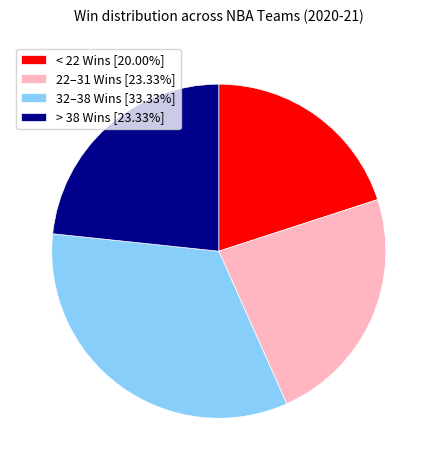

What is the ratio of the value at 32–38 Wins [33.33%] to the value at < 22 Wins [20.00%]?

1.7